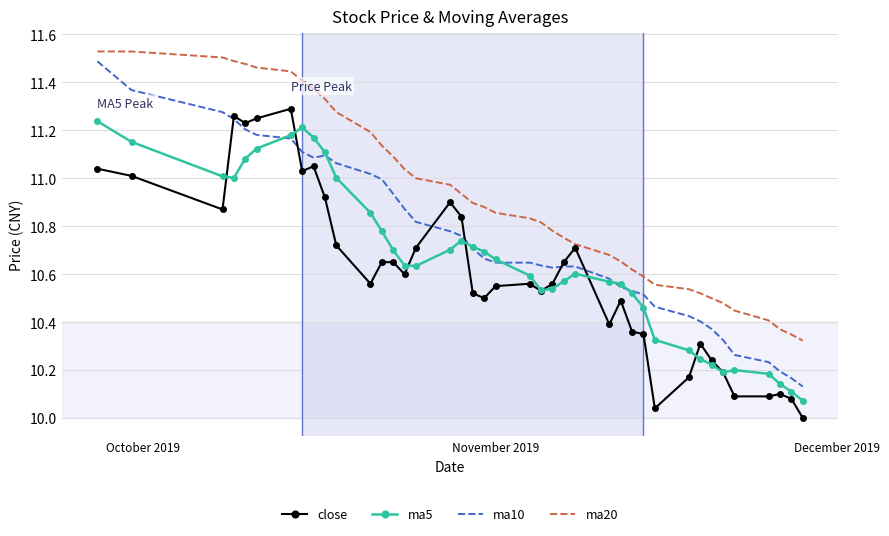

Which series has the largest total across all categories?

ma20